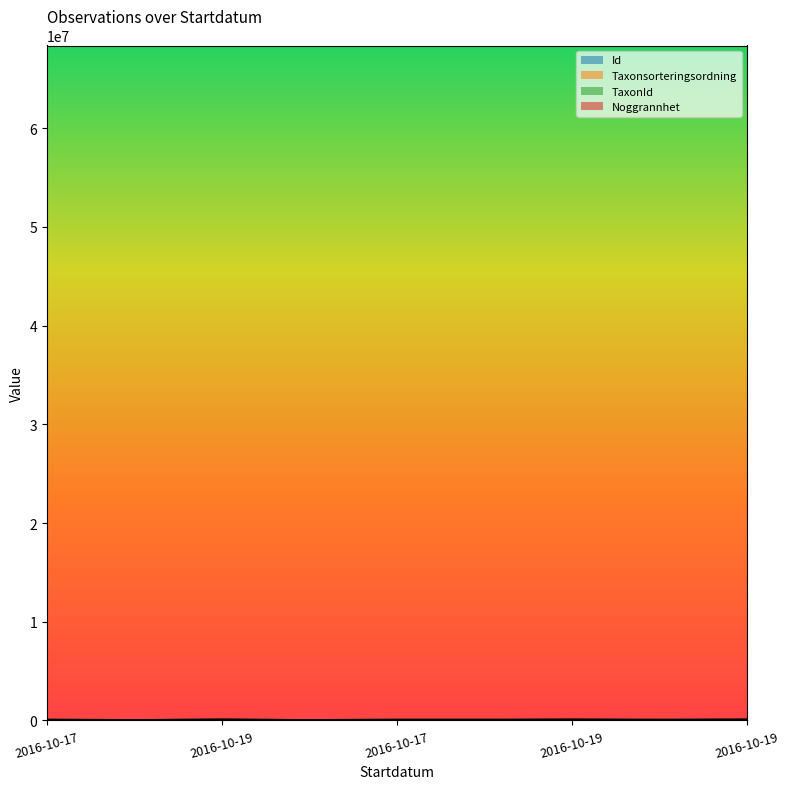

Between 2016-10-17 and 2016-10-17, which series saw the biggest shift?

Taxonsorteringsordning